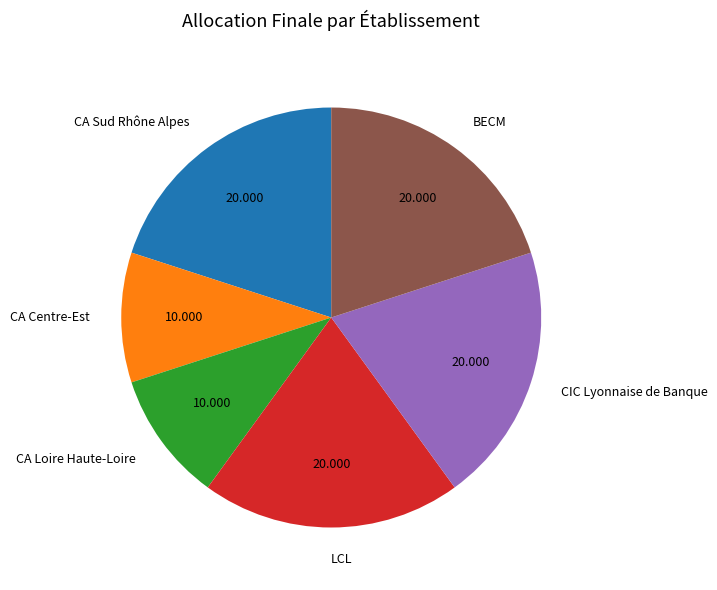

Which has a higher value, CIC Lyonnaise de Banque or CA Loire Haute-Loire?

CIC Lyonnaise de Banque